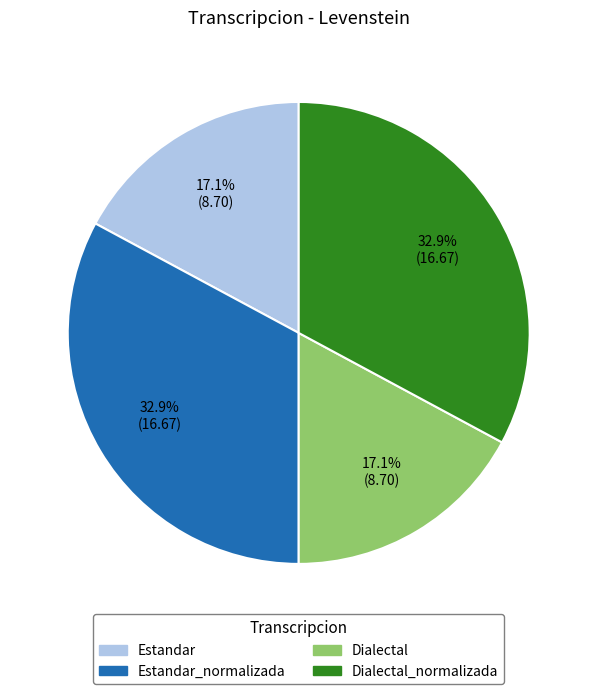

Does any single category account for the majority?

No